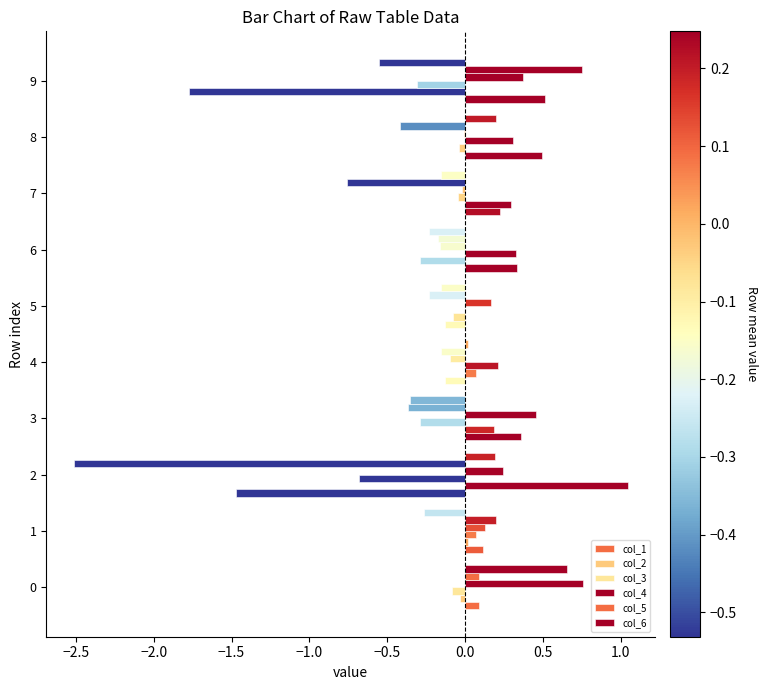

How many distinct data groups are displayed?

6